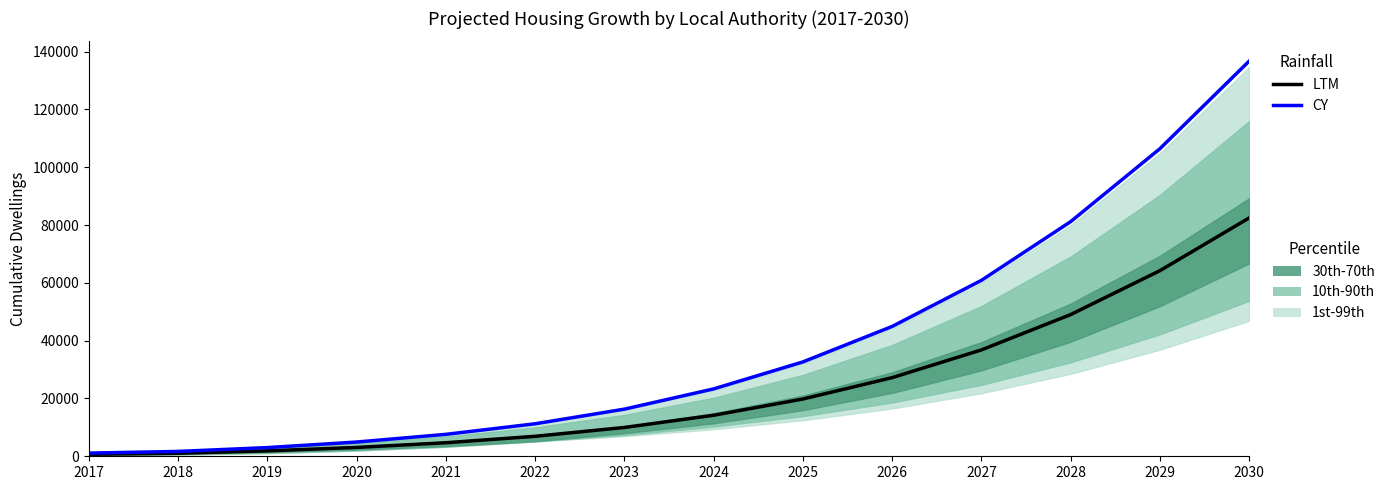

What is the value of the LTM point at the 10th from the left?

27205.8